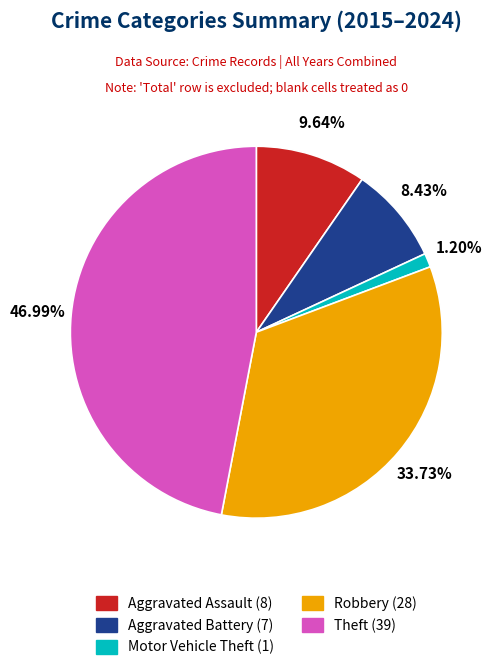

Count the number of slices in the pie.

5